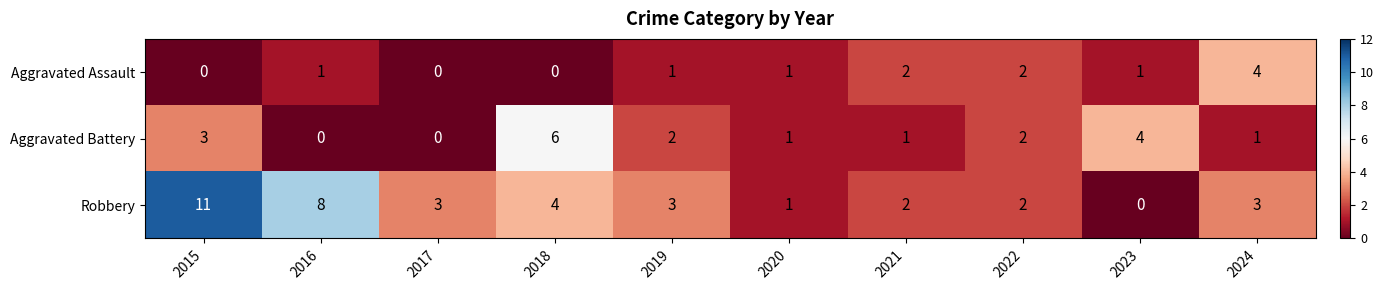

How many categories are shown in the chart?

10